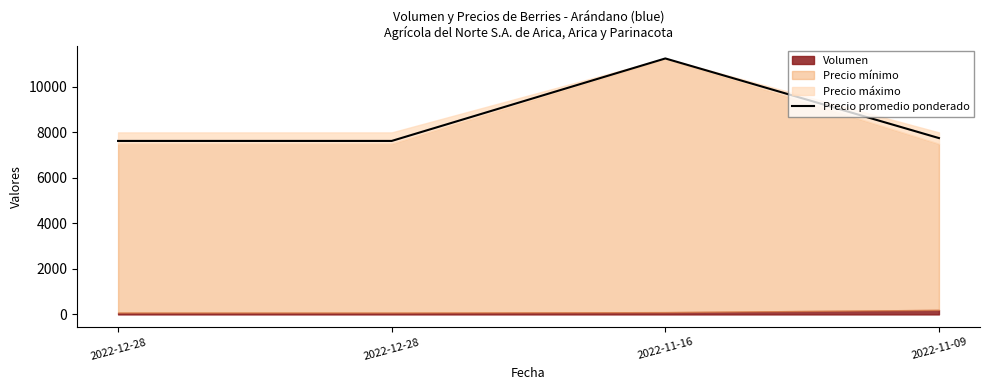

The chart shows a value of 11250 at 2022-11-16. True or false?

True